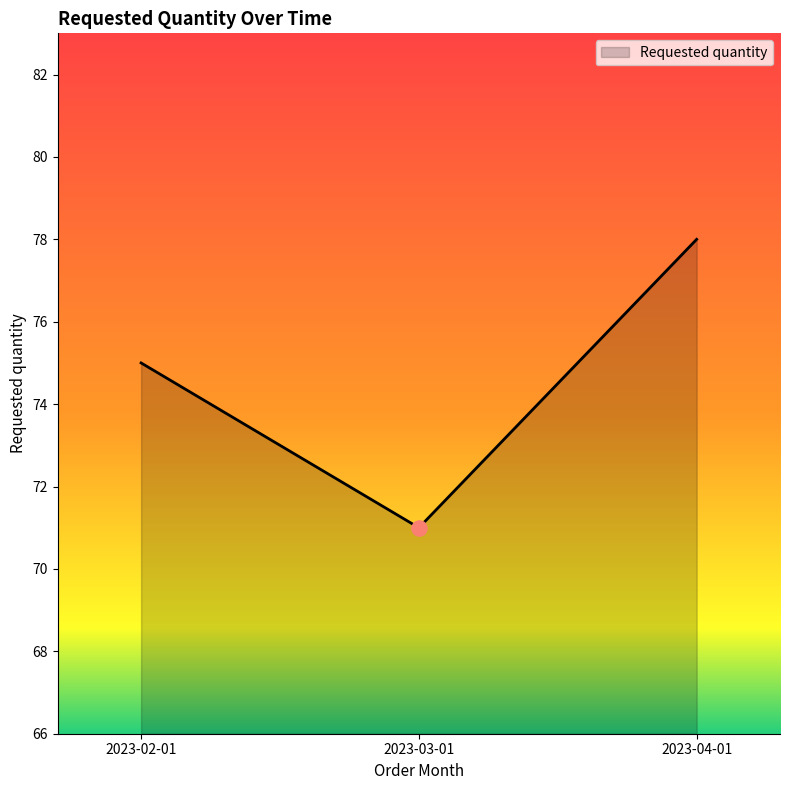

What is the ratio of the value at 2023-03-01 to the value at 2023-04-01?

0.9